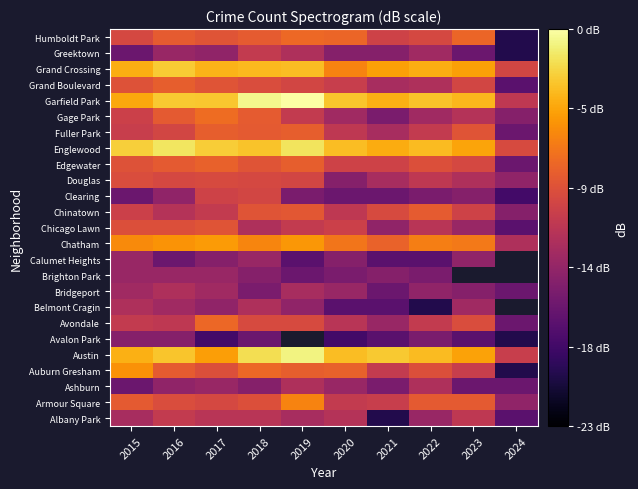

What is the difference between the highest and lowest values at 2016?

14.6